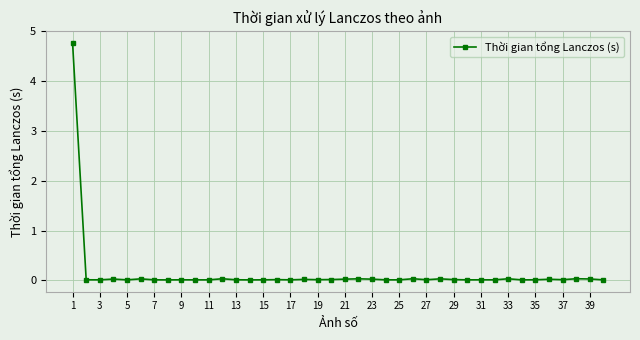

True or false: there are more than 1 points higher than both neighbors.

True